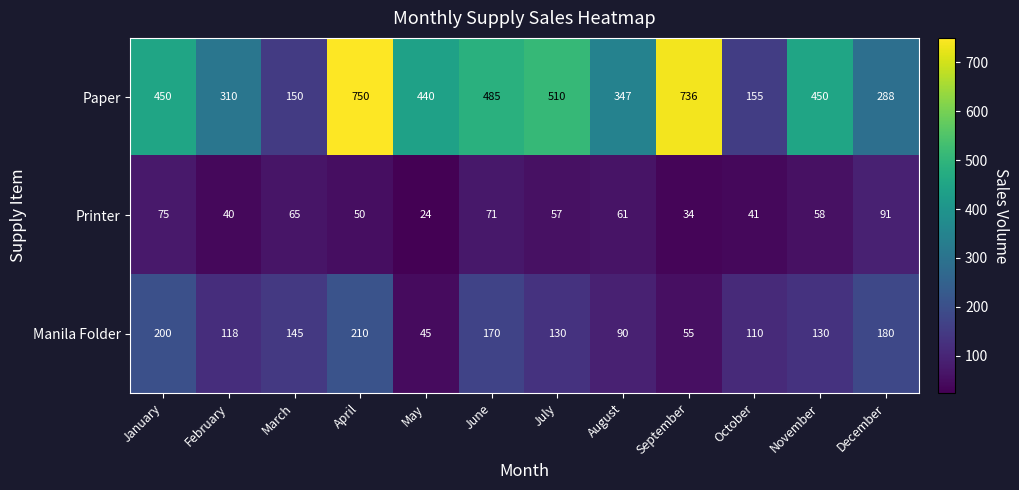

What is the minimum value shown in the chart?

24